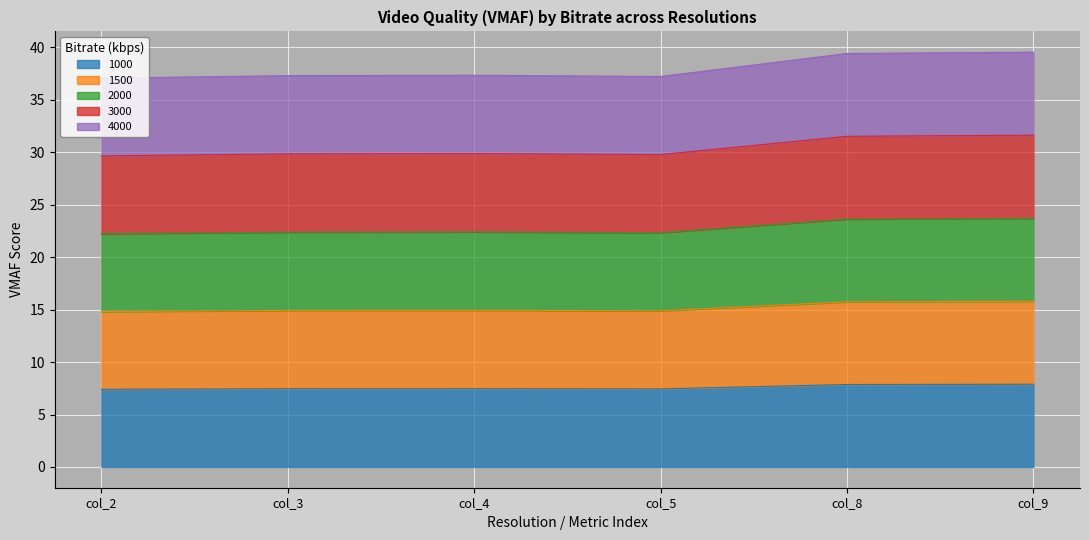

True or false: 4000 has more than 2 points higher than both neighbors.

False